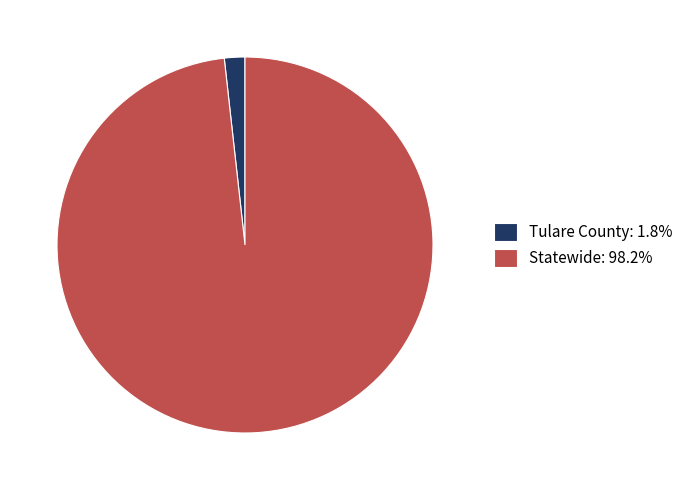

Which category has the smallest portion of the pie?

Tulare County